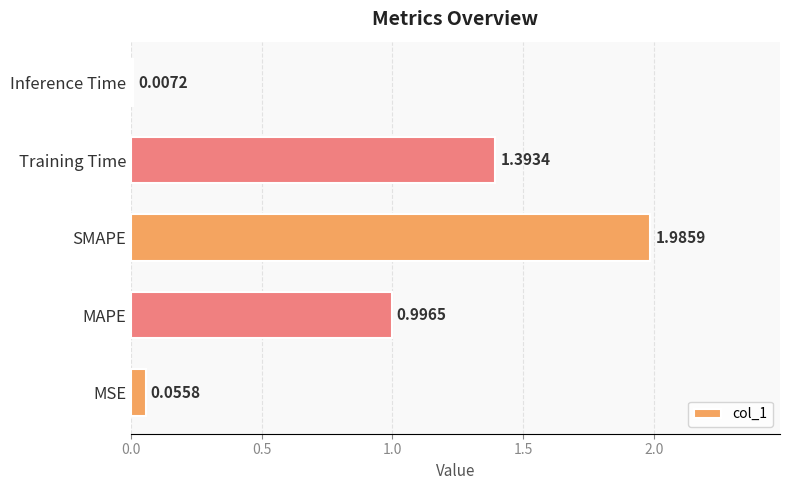

Where is the data nearest to the value 0?

Inference Time